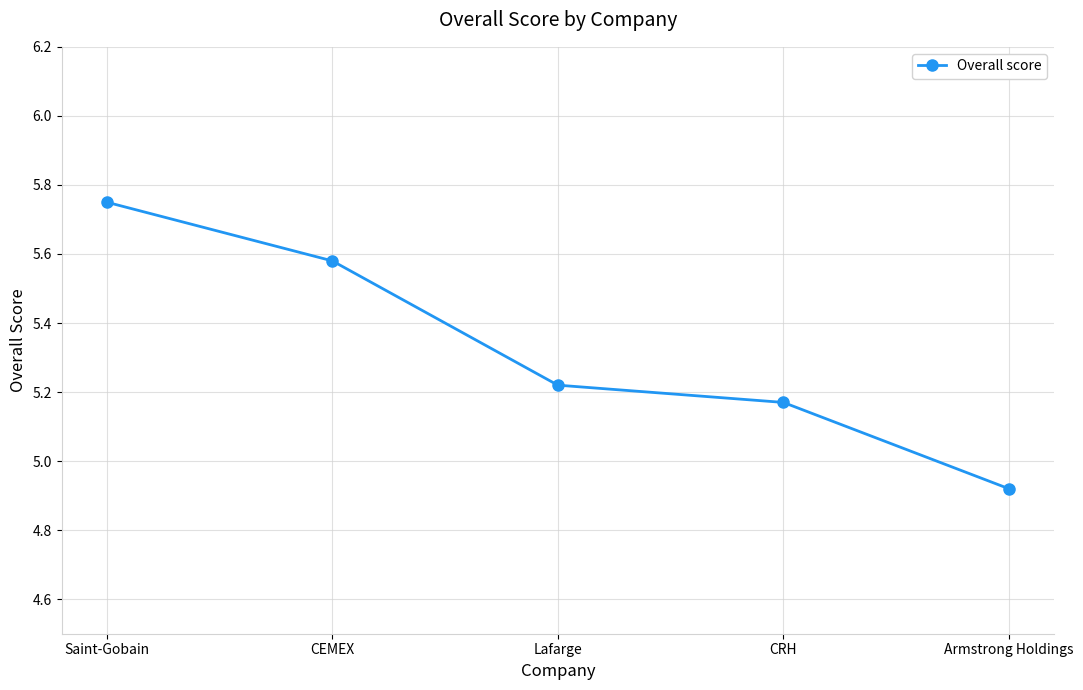

List the labels in order of value, smallest first.

Armstrong Holdings, CRH, Lafarge, CEMEX, Saint-Gobain